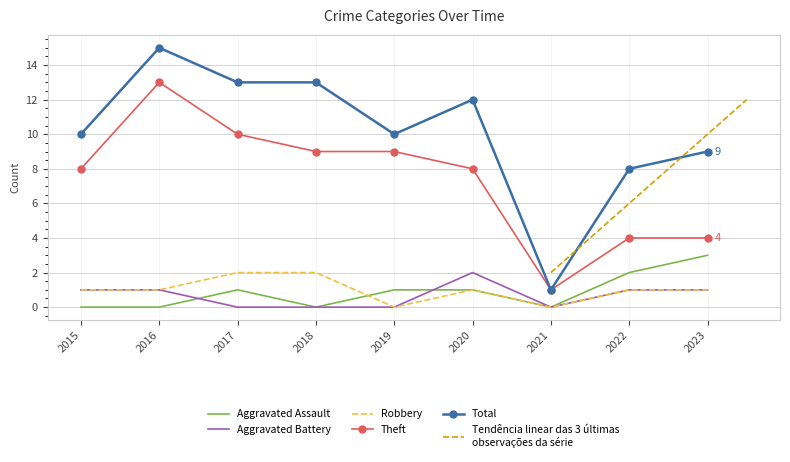

What is the average value of the Robbery series?

1